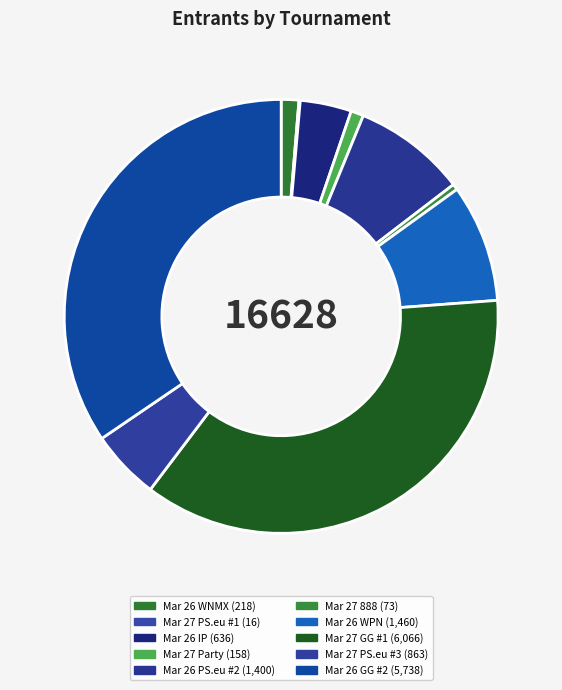

The Mar 27 PS.eu #3 slice represents 5% of the pie. True or false?

True